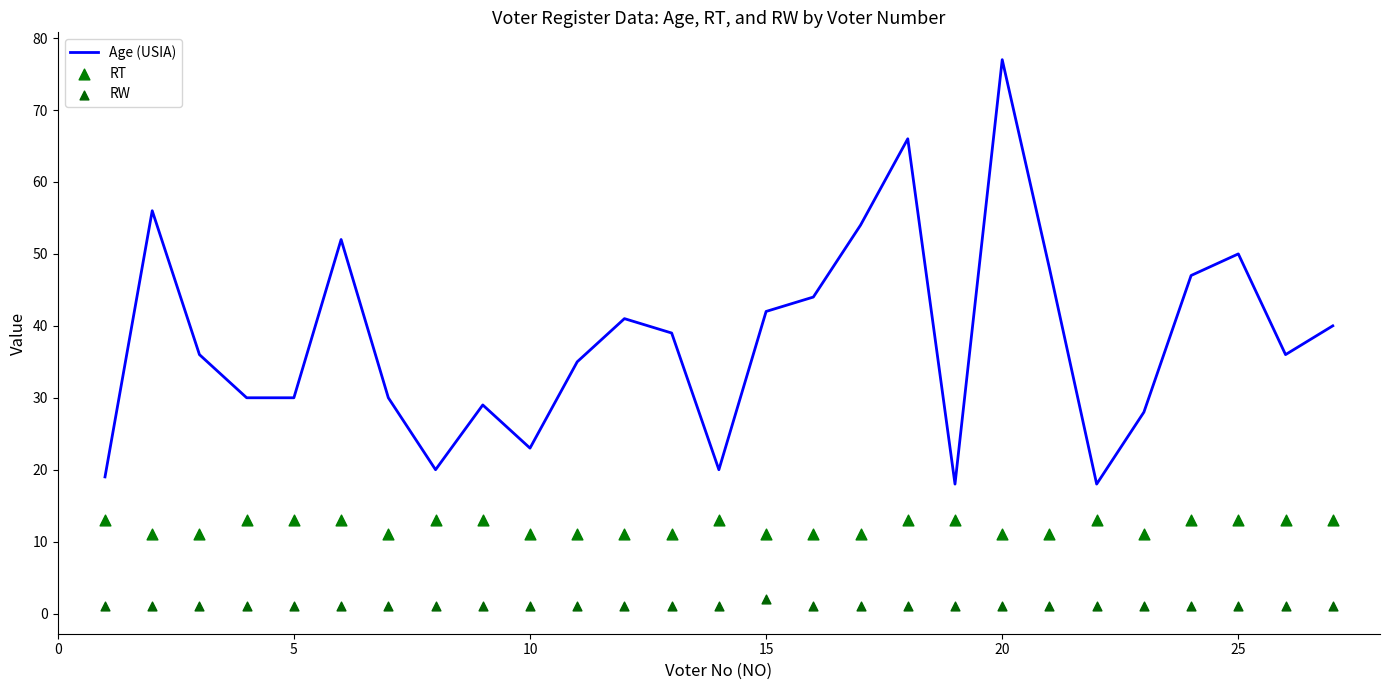

Which series has the largest total across all categories?

Age (USIA)